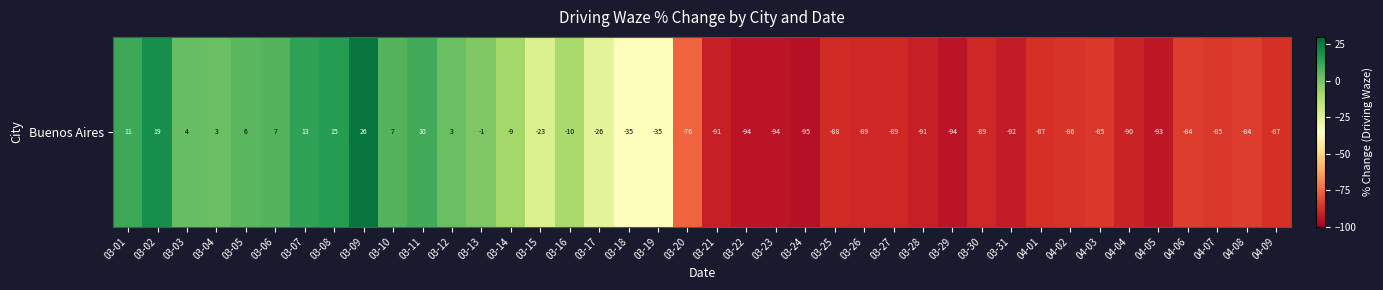

List the labels in order of value, smallest first.

03-24, 03-22, 03-23, 03-29, 04-05, 03-31, 03-21, 03-28, 04-04, 03-26, 03-27, 03-30, 03-25, 04-01, 04-09, 04-02, 04-03, 04-07, 04-06, 04-08, 03-20, 03-18, 03-19, 03-17, 03-15, 03-16, 03-14, 03-13, 03-04, 03-12, 03-03, 03-05, 03-06, 03-10, 03-11, 03-01, 03-07, 03-08, 03-02, 03-09